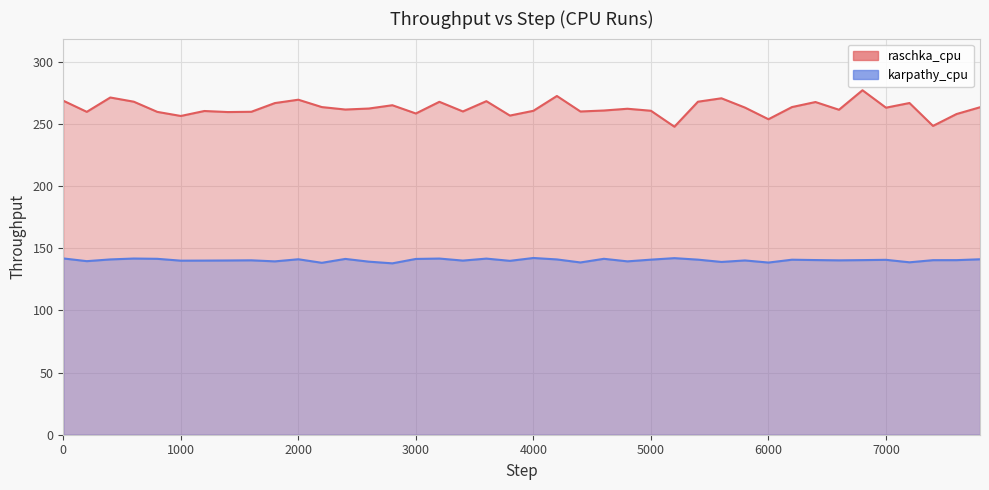

The karpathy_cpu series shows 141.0 at 2000. True or false?

True